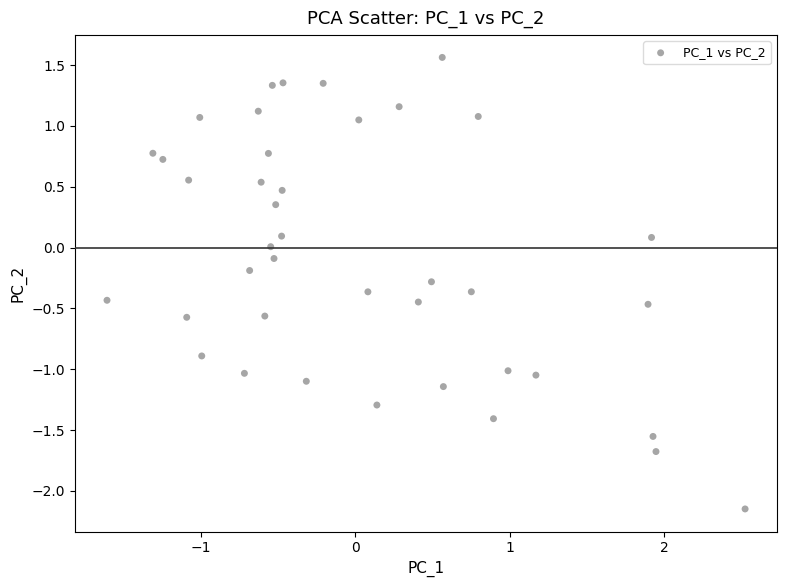

What is the range of Y values (max minus min)?

3.7